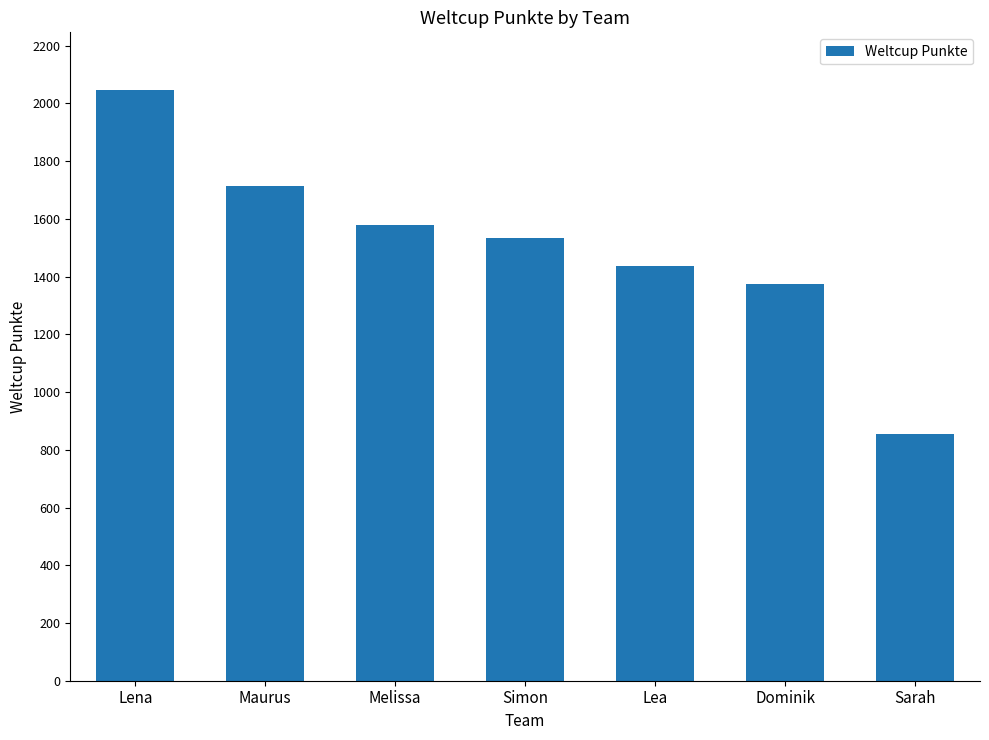

Rank the categories by value from lowest to highest.

Sarah, Dominik, Lea, Simon, Melissa, Maurus, Lena